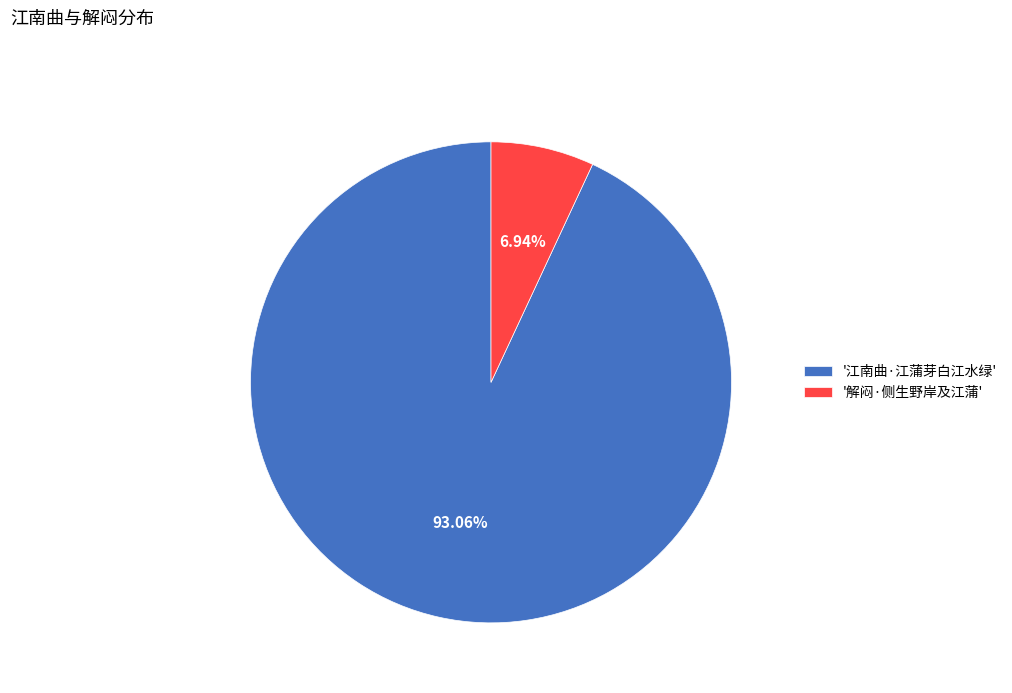

Combined, do '江南曲·江蒲芽白江水绿' and '解闷·侧生野岸及江蒲' account for over 50%?

Yes